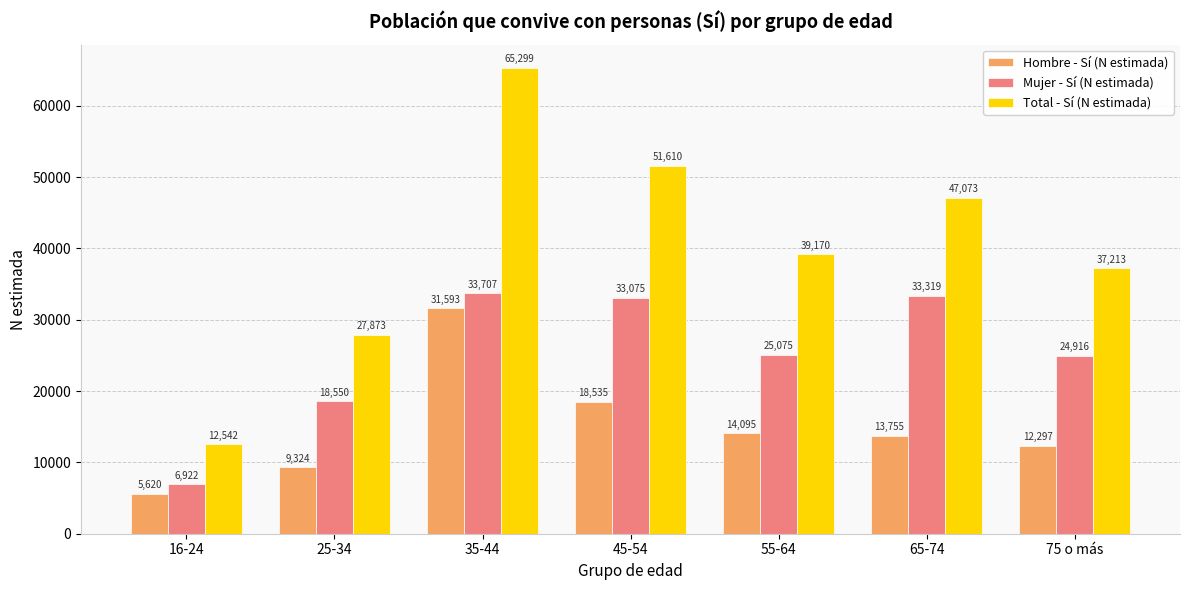

Between 16-24 and 55-64, which series saw the biggest shift?

Total - Sí (N estimada)